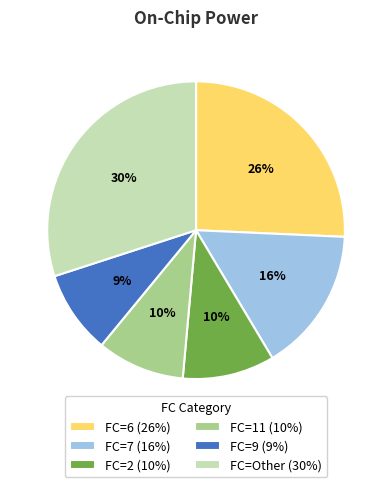

To the nearest percent, what portion does FC=9 (9%) represent?

9%